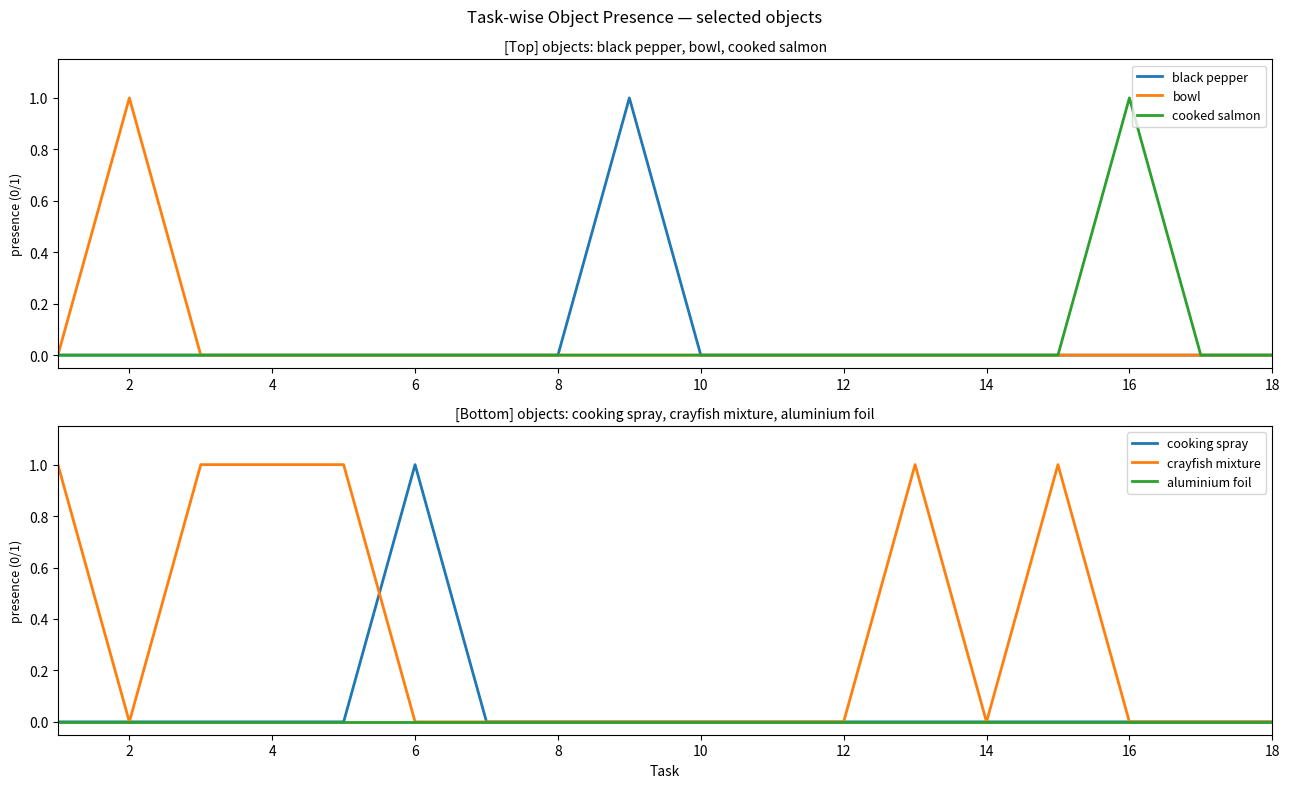

Reading left to right, transcribe all the data shown in this chart.

black pepper: 0	0	0	0	0	0	0	0	1	0	0	0	0	0	0	0	0	0
bowl: 0	1	0	0	0	0	0	0	0	0	0	0	0	0	0	0	0	0
cooked salmon: 0	0	0	0	0	0	0	0	0	0	0	0	0	0	0	1	0	0
cooking spray: 0	0	0	0	0	1	0	0	0	0	0	0	0	0	0	0	0	0
crayfish mixture: 1	0	1	1	1	0	0	0	0	0	0	0	1	0	1	0	0	0
aluminium foil: 0	0	0	0	0	0	0	0	0	0	0	0	0	0	0	0	0	0